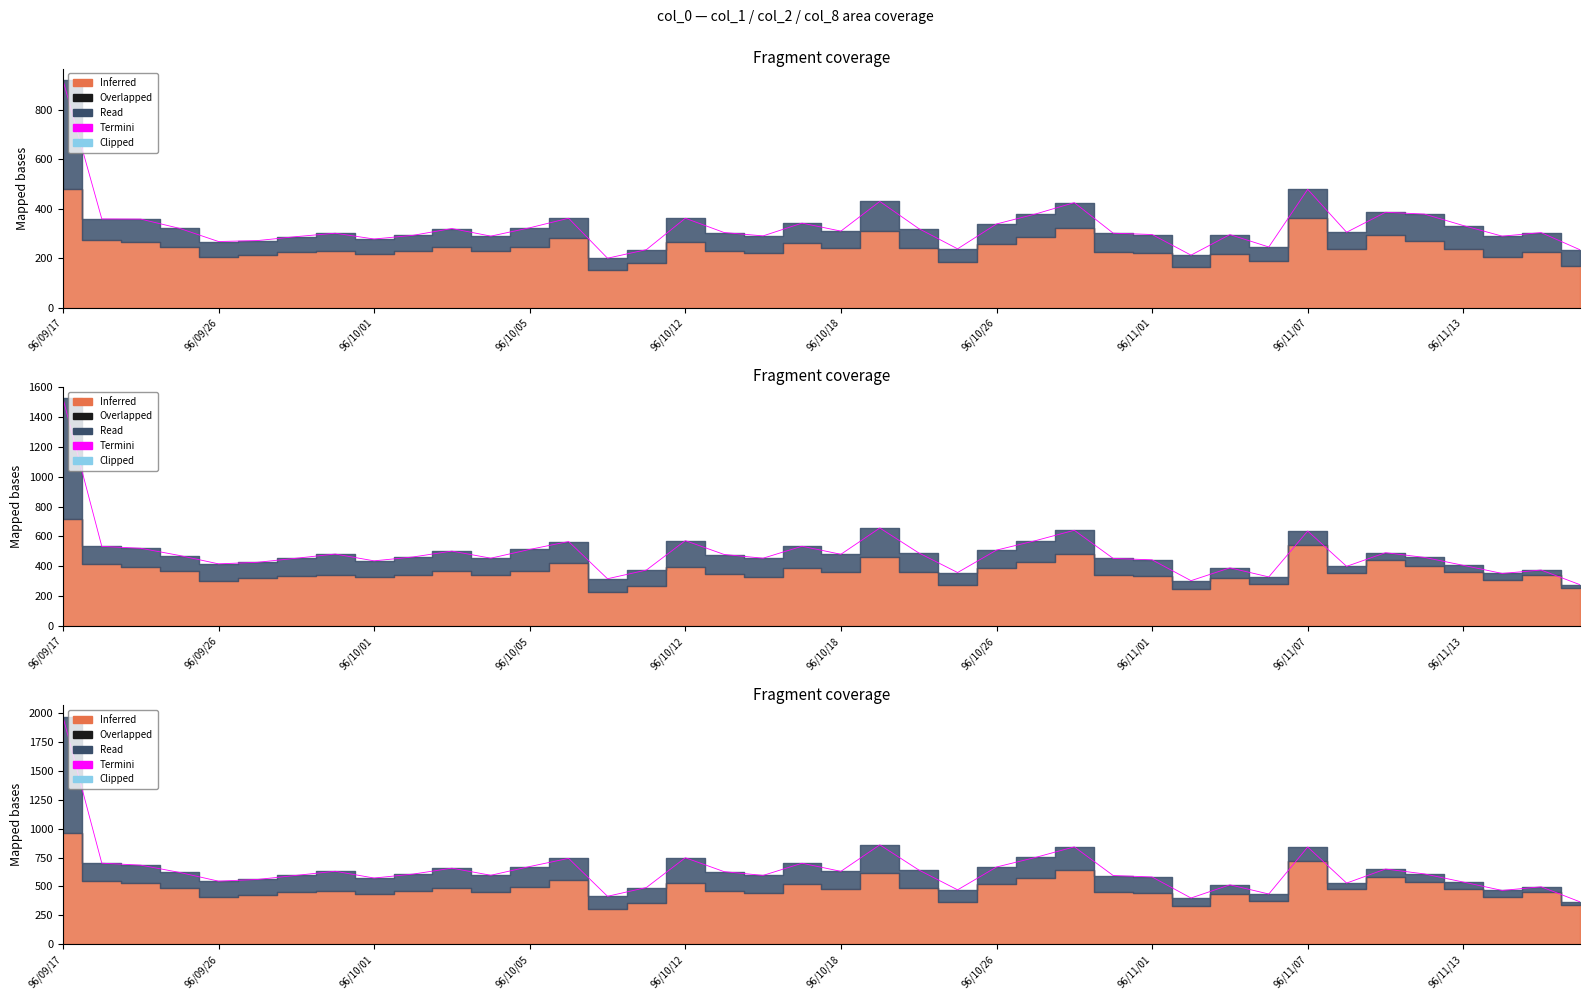

Reading left to right, extract all data points from this chart.

1968.2	701.1	684.3	621.2	545.9	560.4	595.8	631.4	572.9	606.8	658.0	596.6	672.2	742.7	415.0	490.9	748.2	627.8	595.5	700.7	630.6	859.5	642.9	470.8	668.1	750.6	842.3	594.3	582.0	400.1	514.2	434.7	840.9	529.3	650.7	608.4	538.0	465.6	497.2	367.1